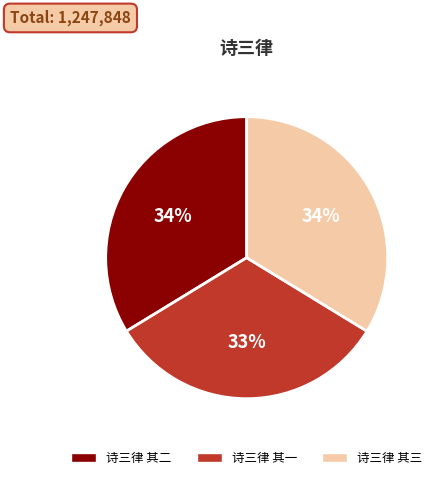

Is there a majority slice in this chart?

No